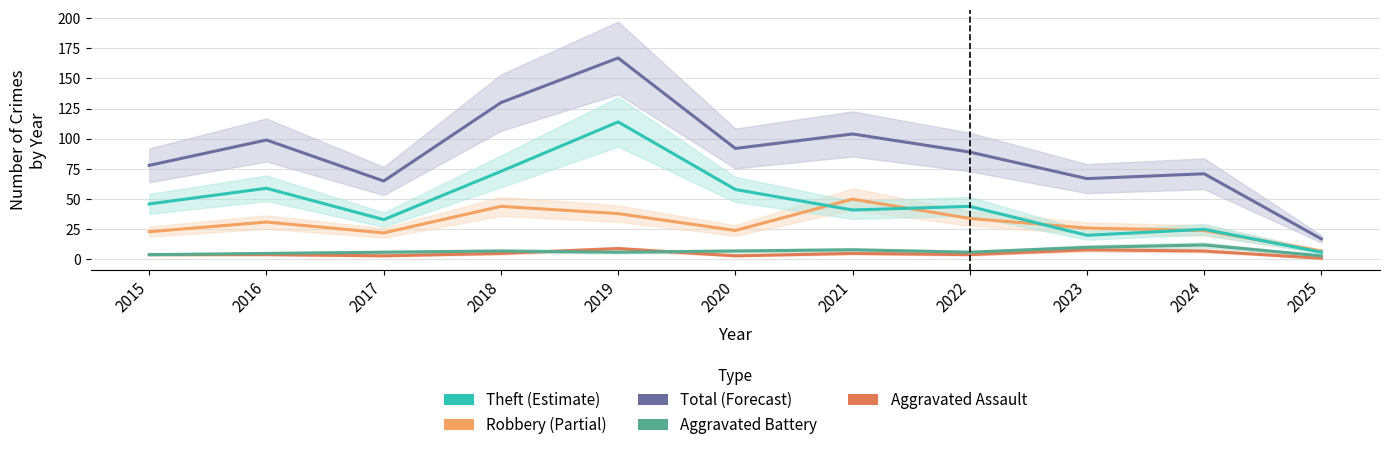

Which series has the largest total across all categories?

Total